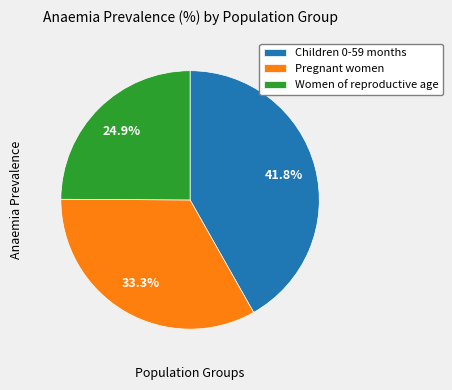

Is there any slice that represents more than half of the pie?

No